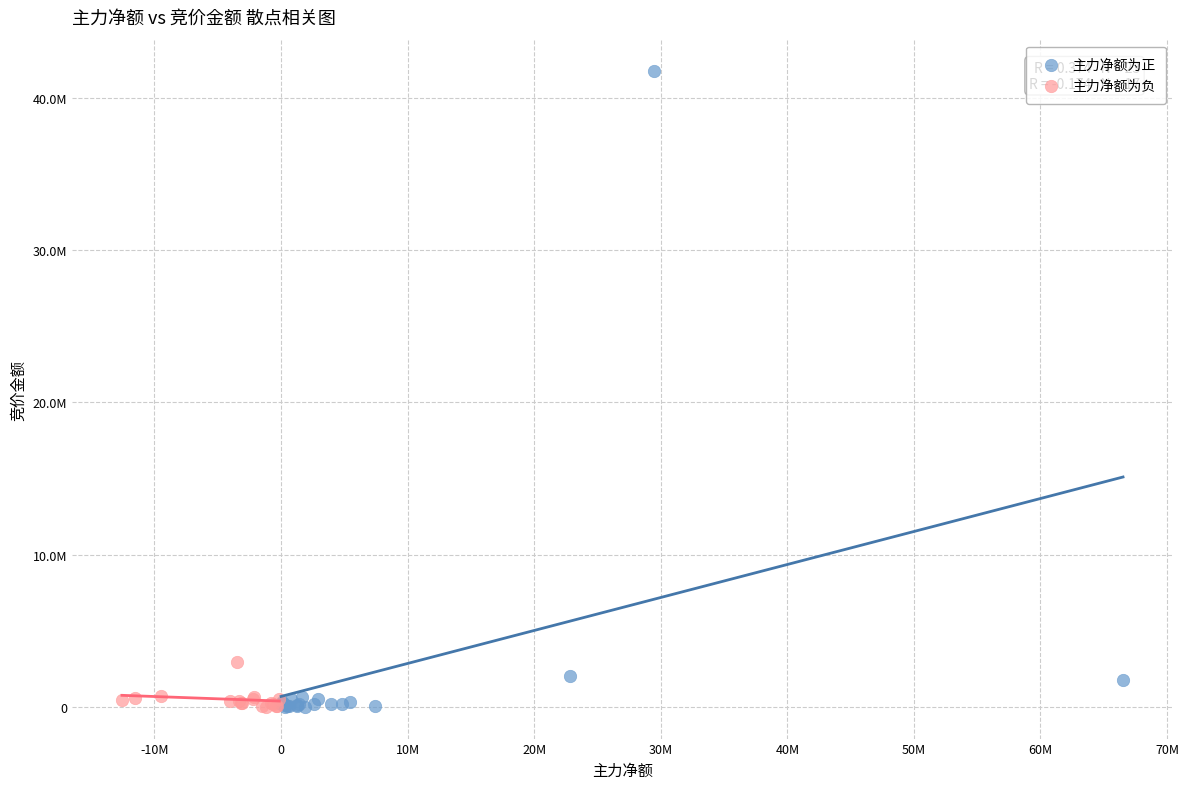

What are all the series names shown in the legend?

主力净额为正, 主力净额为负